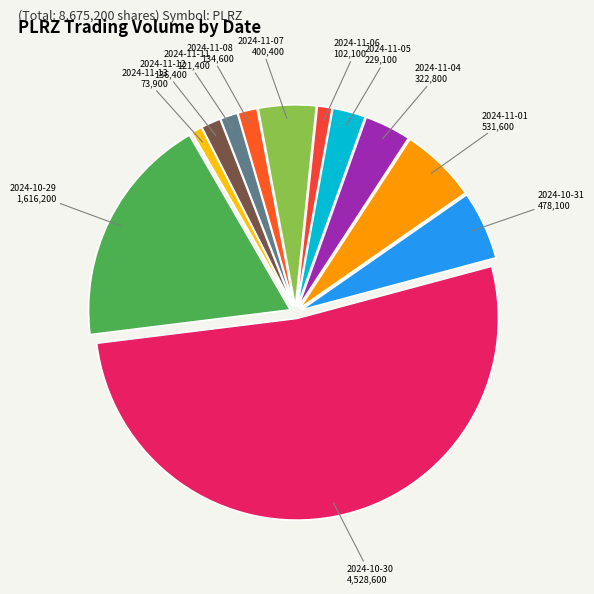

The 2024-10-30 slice represents 64% of the pie. True or false?

False